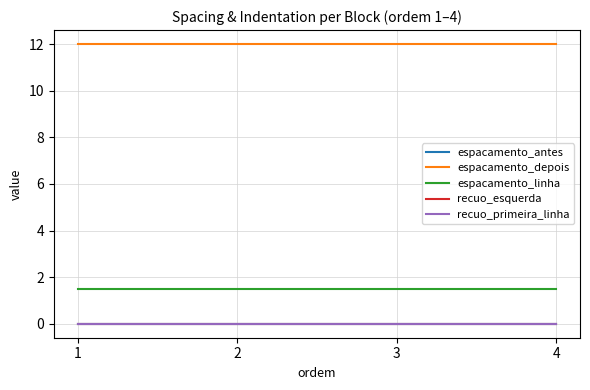

True or false: recuo_esquerda and recuo_primeira_linha cross at least once.

False